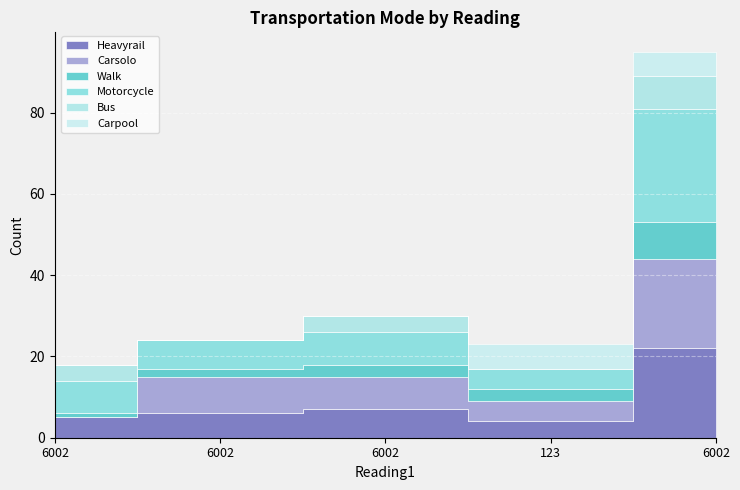

What is the label of the 4th point from the left?

123